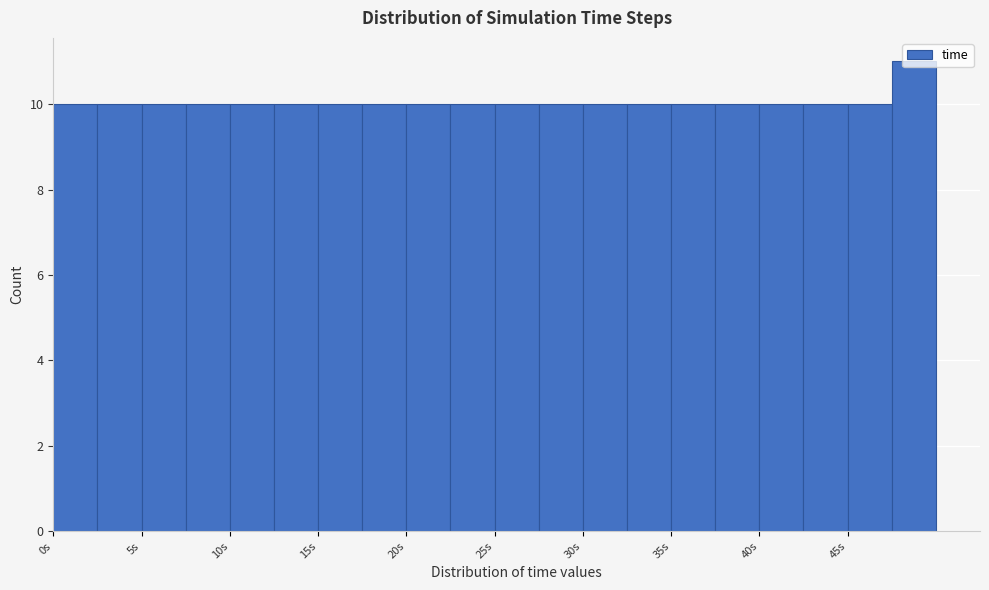

Reading left to right, transcribe this chart: for each bar, give the range it covers on the x-axis and its height. The values are not printed on the chart, so give them approximately, as read against the axis.

0.0 to 2.5: 10
2.5 to 5.0: 10
5.0 to 7.5: 10
7.5 to 10.0: 10
10.0 to 12.5: 10
12.5 to 15.0: 10
15.0 to 17.5: 10
17.5 to 20.0: 10
20.0 to 22.5: 10
22.5 to 25.0: 10
25.0 to 27.5: 10
27.5 to 30.0: 10
30.0 to 32.5: 10
32.5 to 35.0: 10
35.0 to 37.5: 10
37.5 to 40.0: 10
40.0 to 42.5: 10
42.5 to 45.0: 10
45.0 to 47.5: 10
47.5 to 50.0: 11